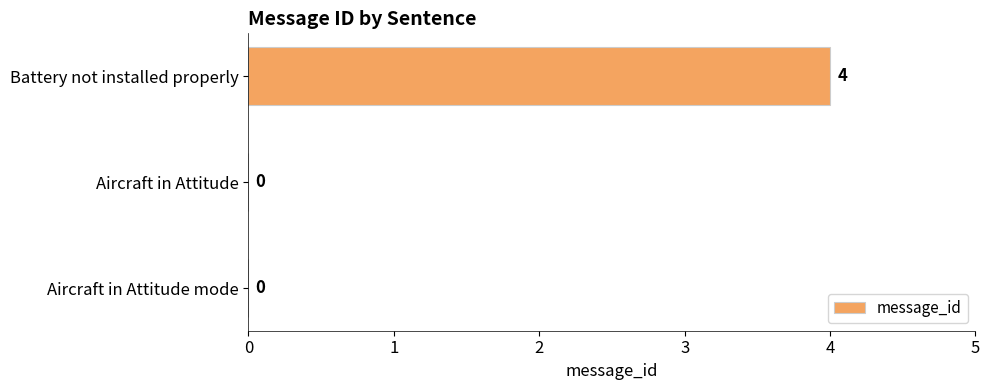

Which has a higher value, Battery not installed properly or Aircraft in Attitude?

Battery not installed properly